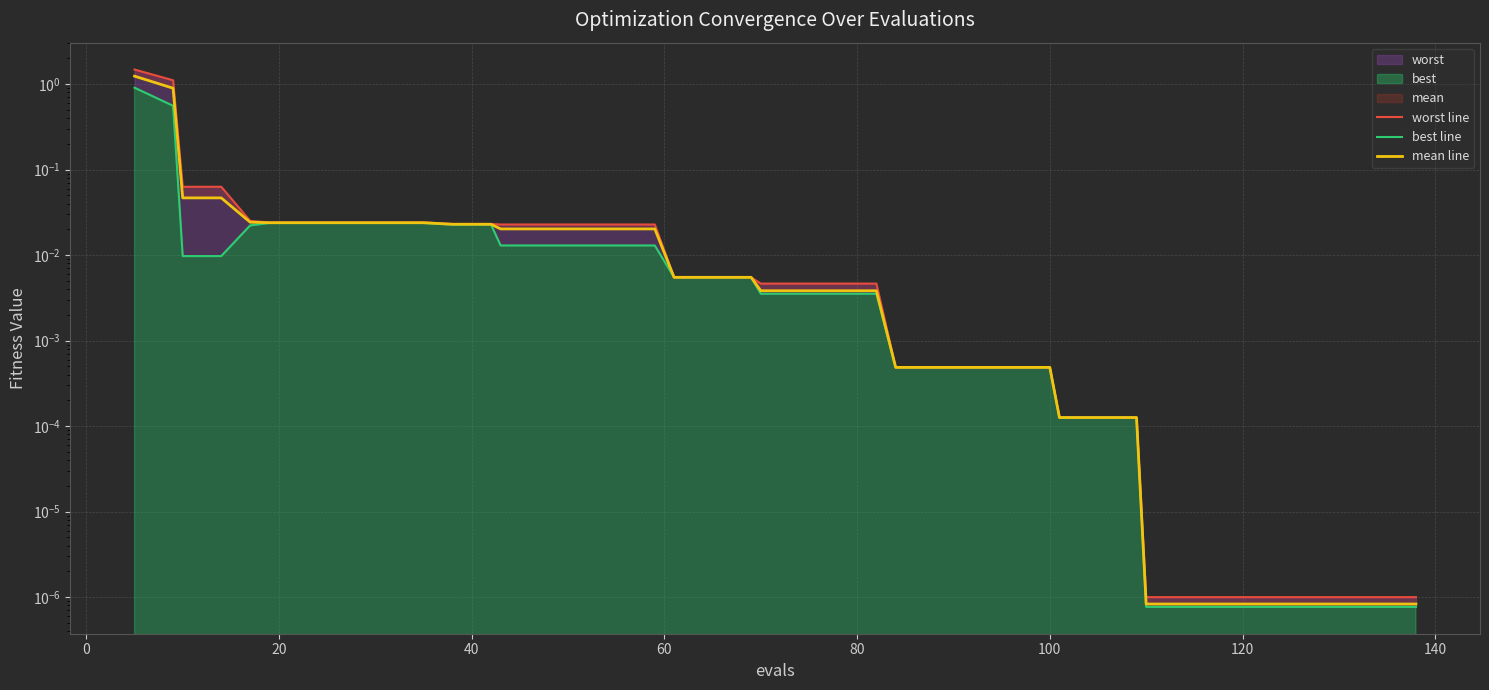

True or false: mean line and worst line cross at least once.

False